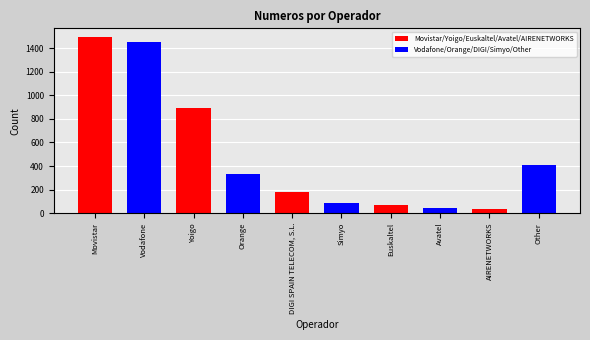

What is the label of the 3rd bar from the right?

Avatel